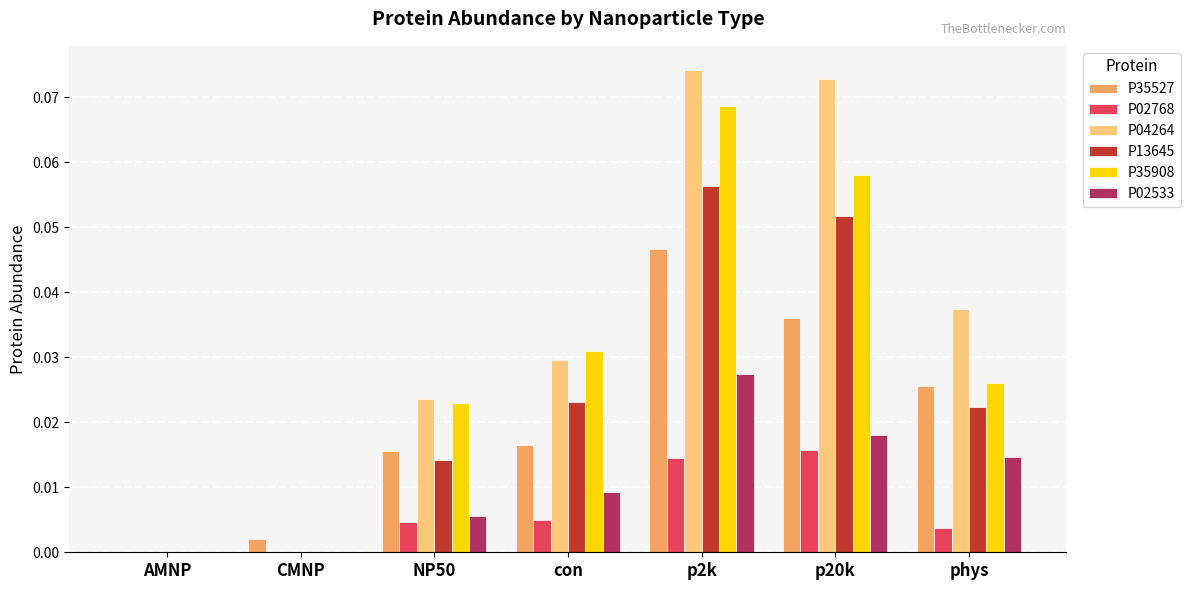

Which series has the largest total across all categories?

P04264